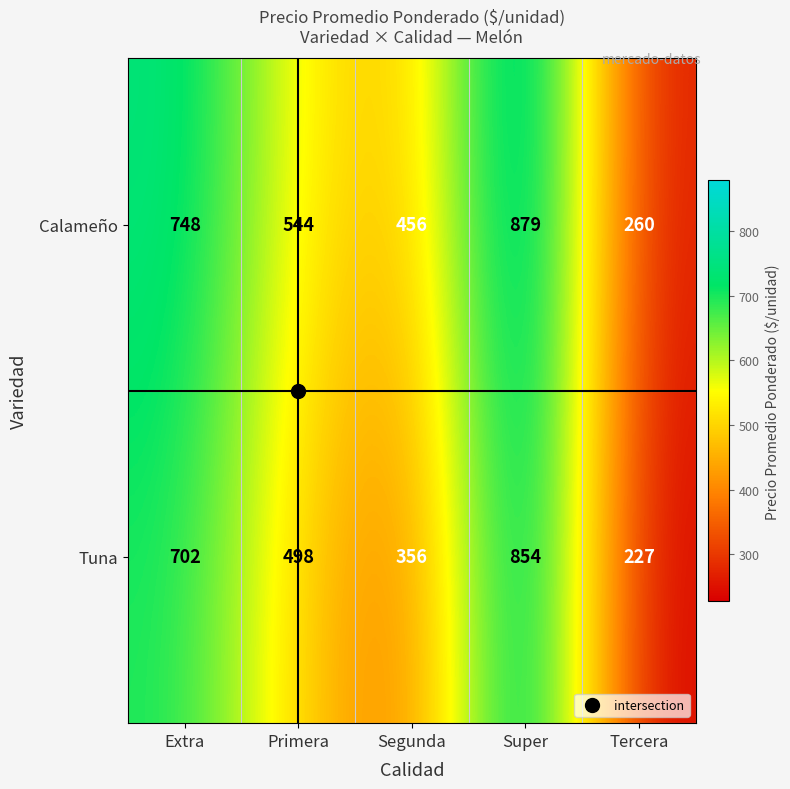

What is the sum of the Calameño values at Tercera and Segunda?

716